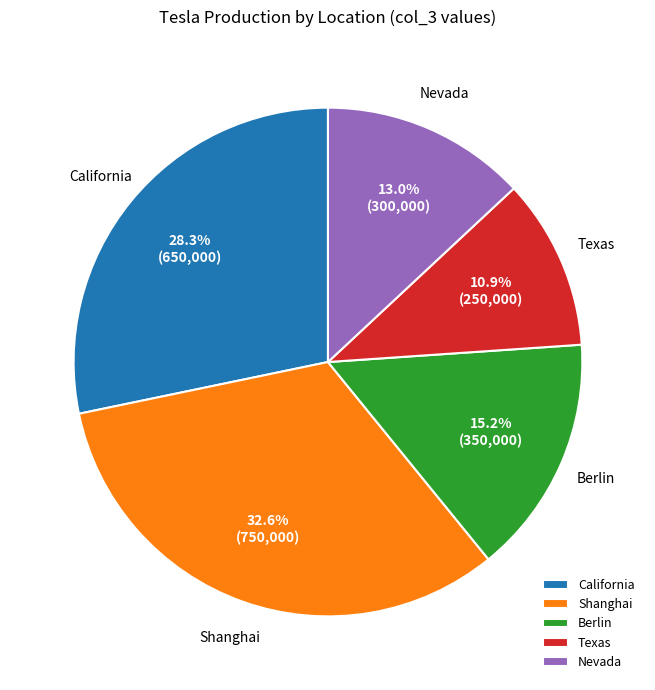

To the nearest percent, what is the difference between the Nevada and Texas slice percentages?

2%